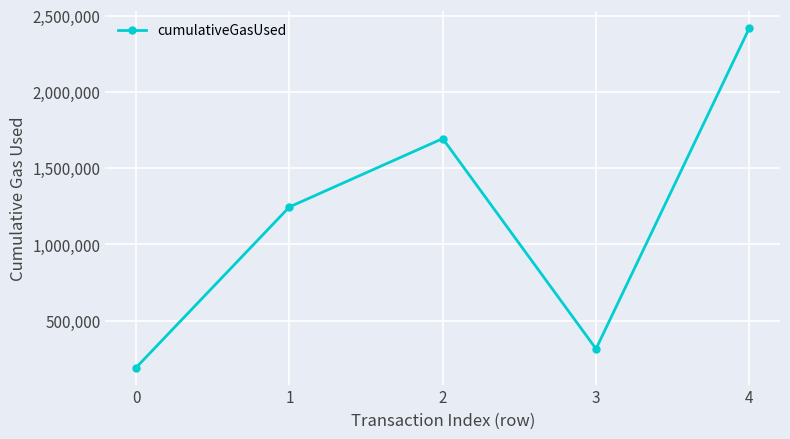

Between 2 and 4, which is larger?

4